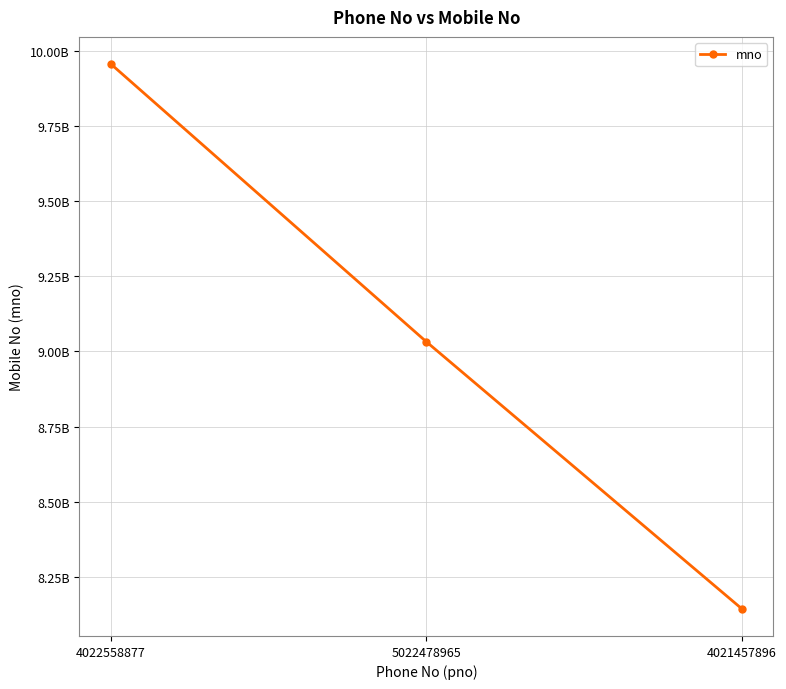

Reading left to right, list all the values displayed in this chart.

9955778844	9032027894	8143872589